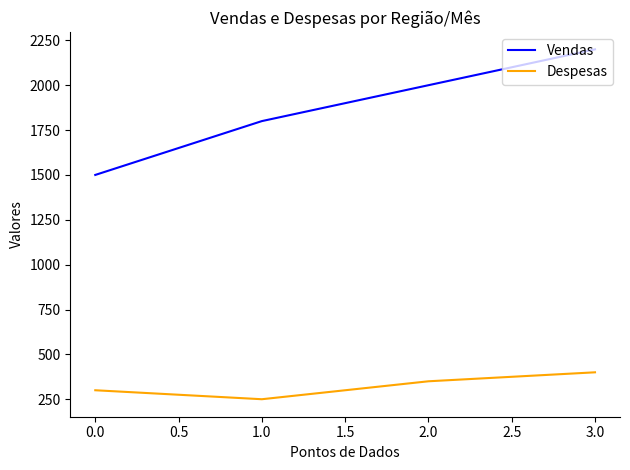

True or false: Despesas has more than 1 points higher than both neighbors.

False